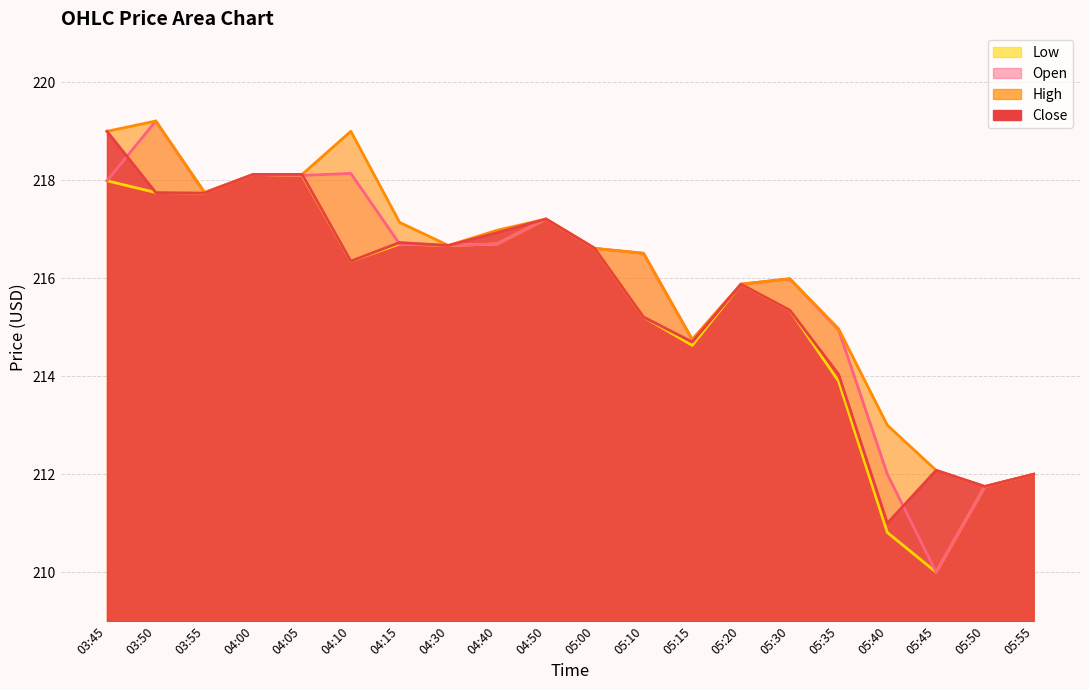

List the series in order of their peak value, highest first.

High, Open, Close, Low